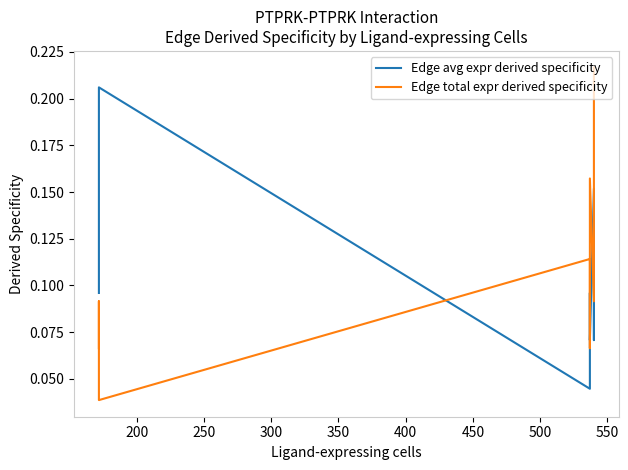

Does the chart have visible grid lines?

No